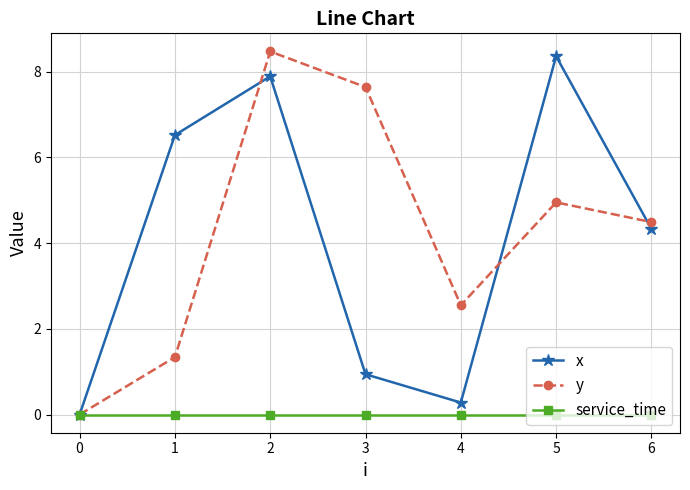

Which category has the lowest value in the y series?

0